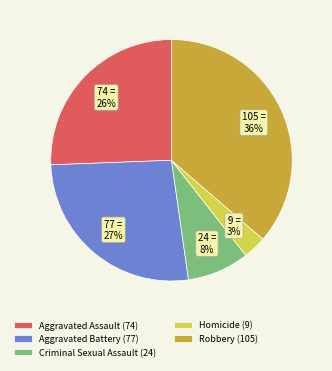

To the nearest percent, what is the combined percentage of Aggravated Assault (74) and Robbery (105)?

62%